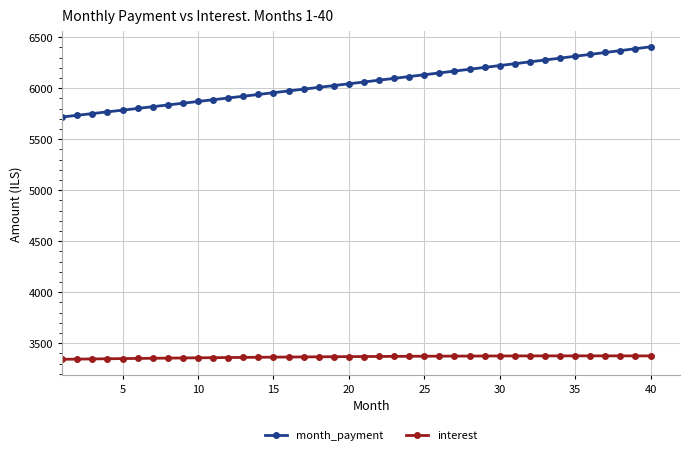

Rank the series by their average value, from highest to lowest.

month_payment, interest